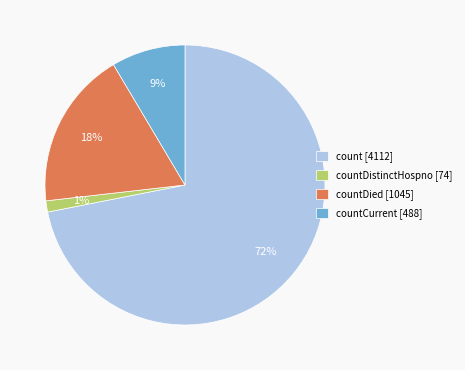

What is the largest slice in the pie chart?

count [4112]